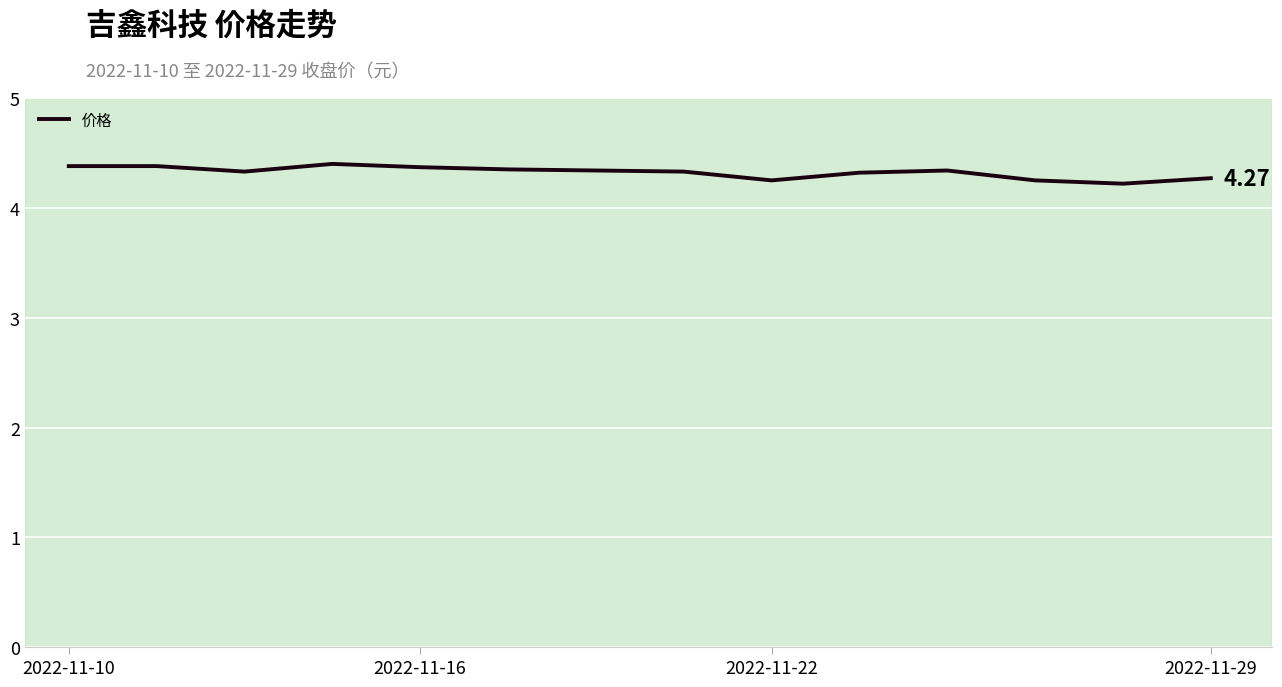

Where is the data nearest to the value 4?

12